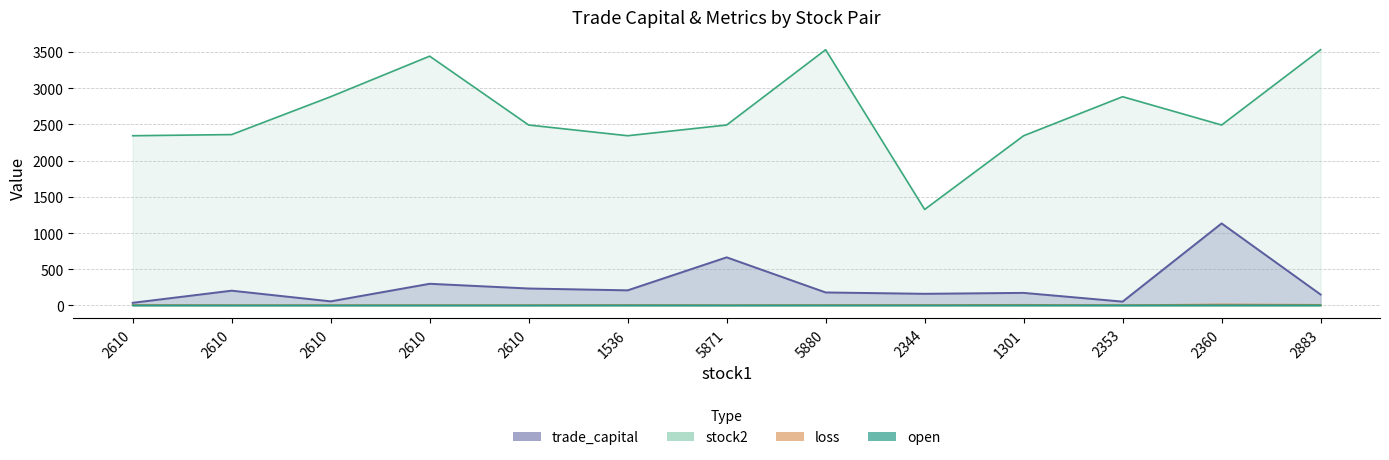

Which series has the widest spread of values?

stock2